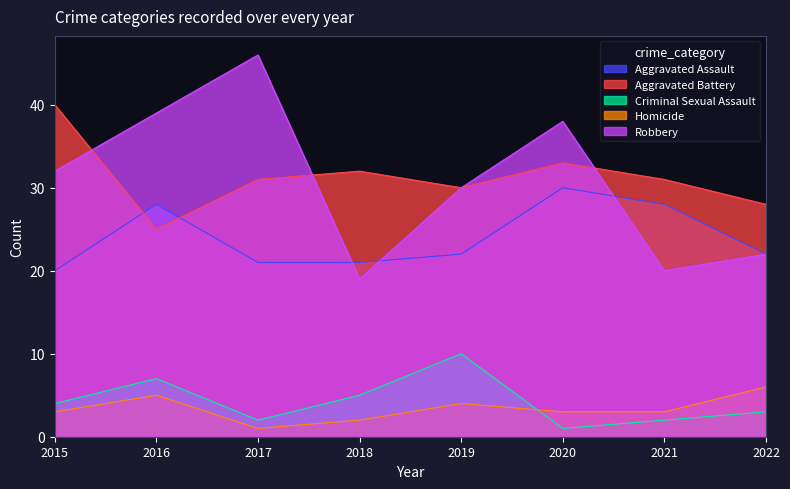

List the labels in order of Criminal Sexual Assault value, largest first.

2019, 2016, 2018, 2015, 2022, 2017, 2021, 2020